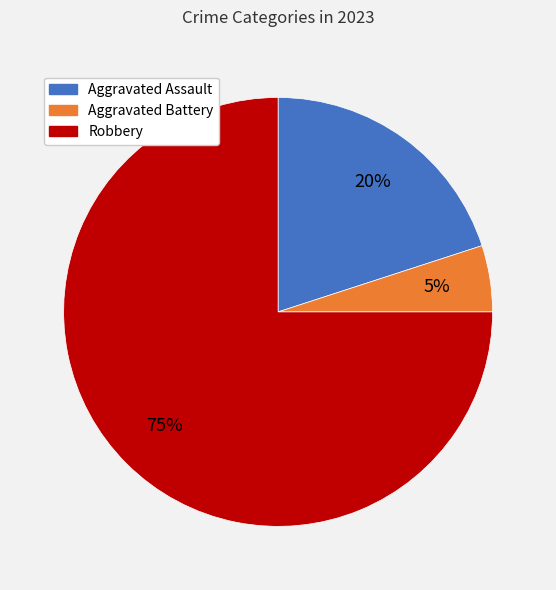

To the nearest percent, what is the difference between the largest and smallest slice percentages?

70%